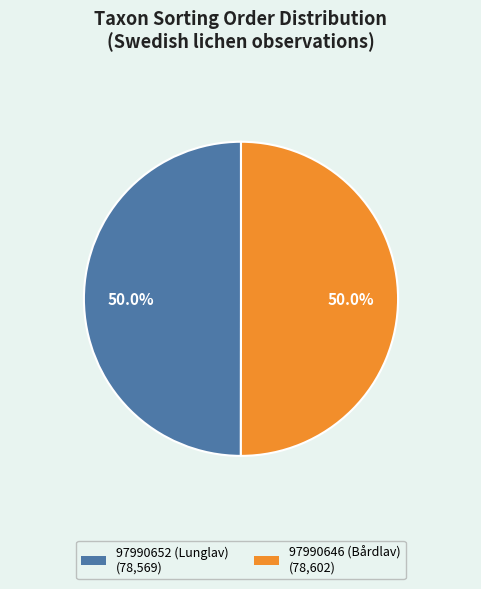

How much of the chart is everything except 97990652 (Lunglav)?

50.0%